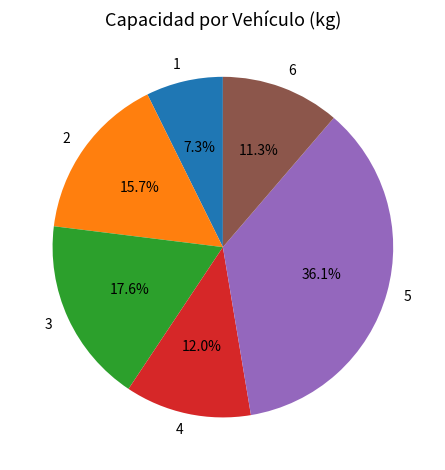

To the nearest percent, what portion does 6 represent?

11%